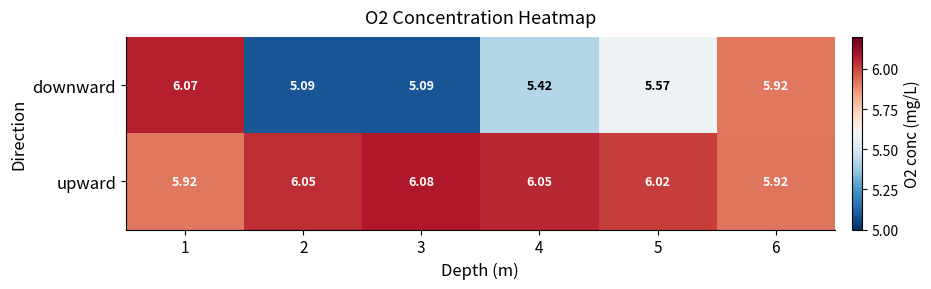

Which series has the widest spread of values?

downward